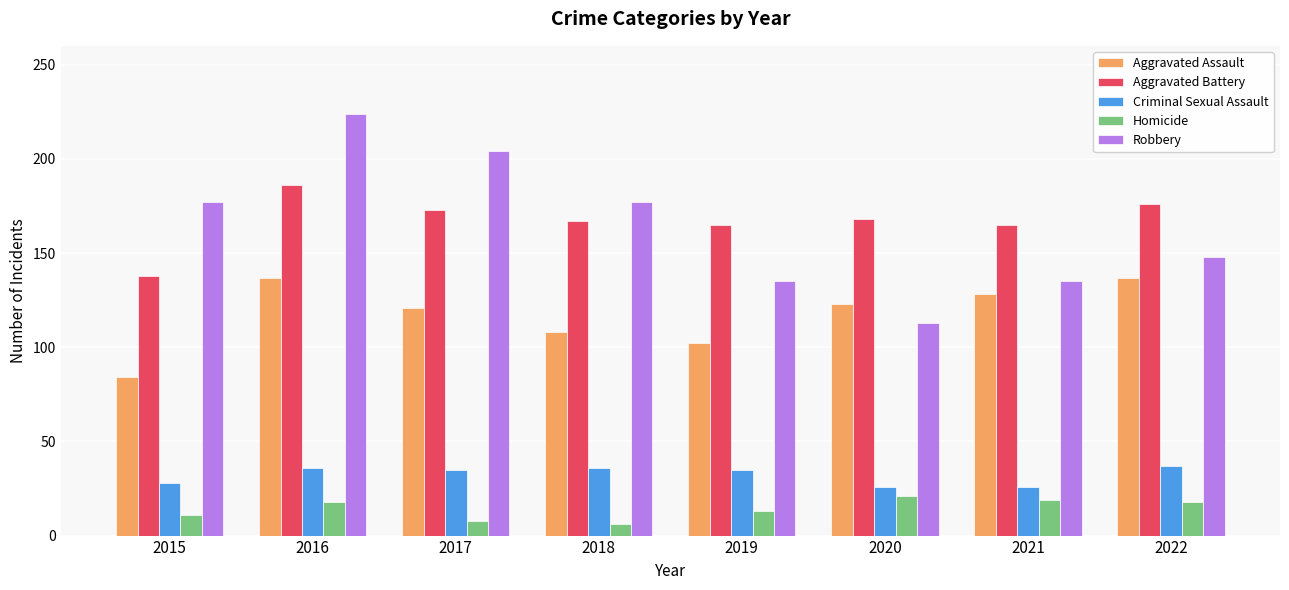

How many data points in Aggravated Battery are less than 168?

4